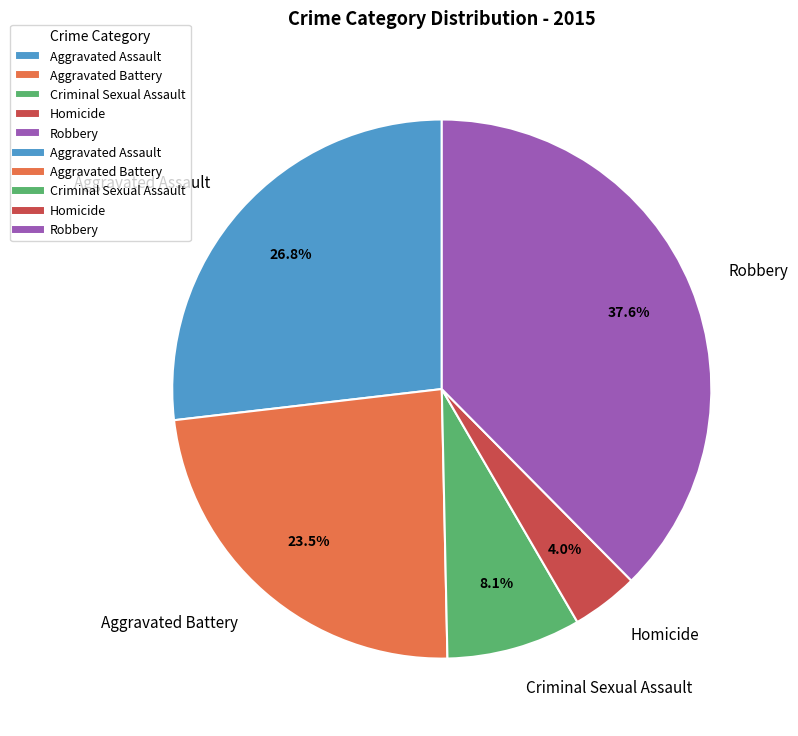

What is the largest slice in the pie chart?

Robbery